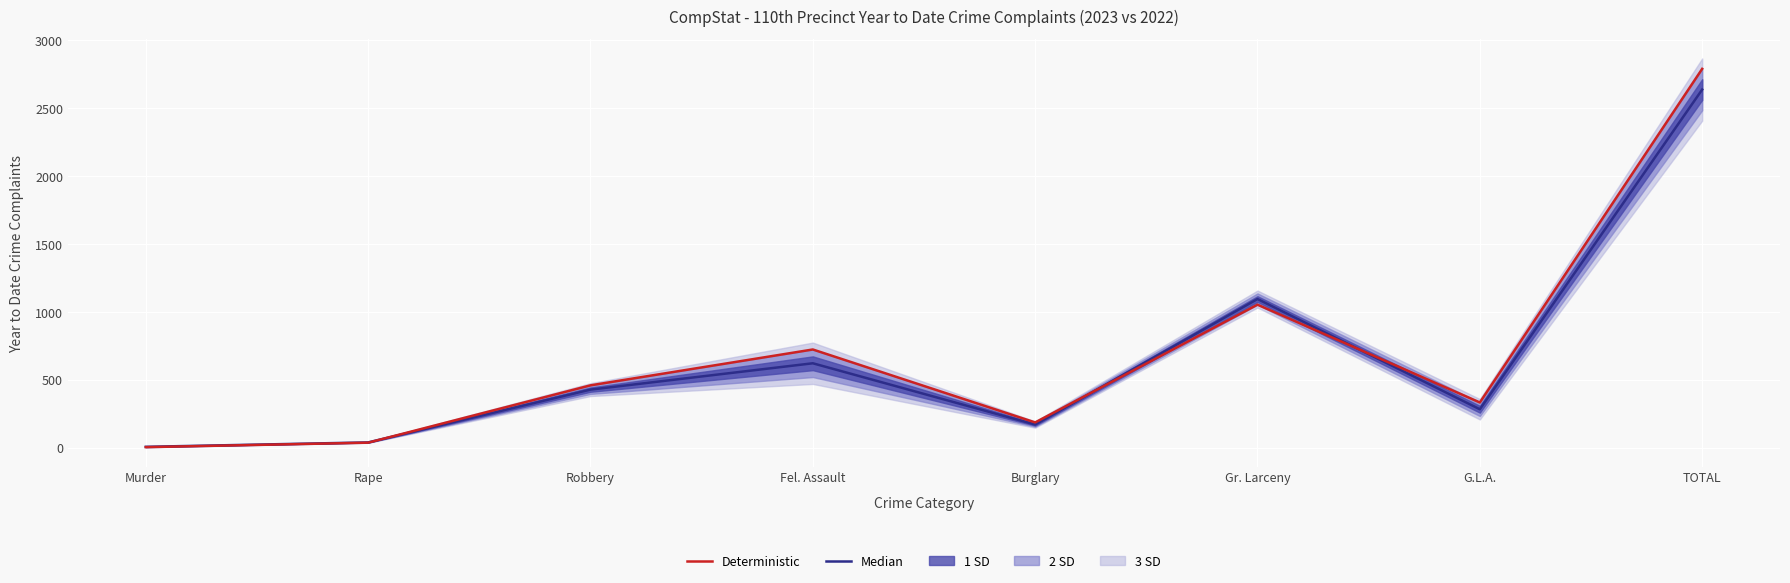

Which category has the highest value in the Deterministic series?

TOTAL